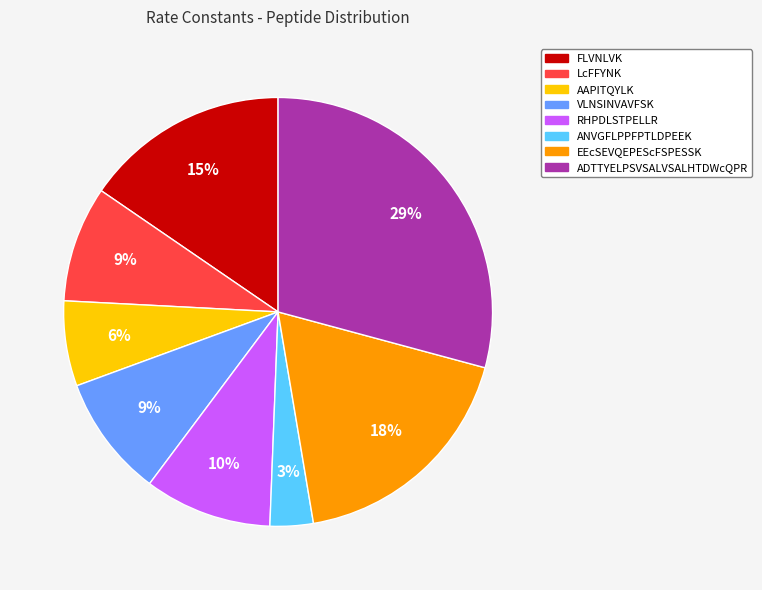

Combined, do LcFFYNK and ADTTYELPSVSALVSALHTDWcQPR account for over 50%?

No